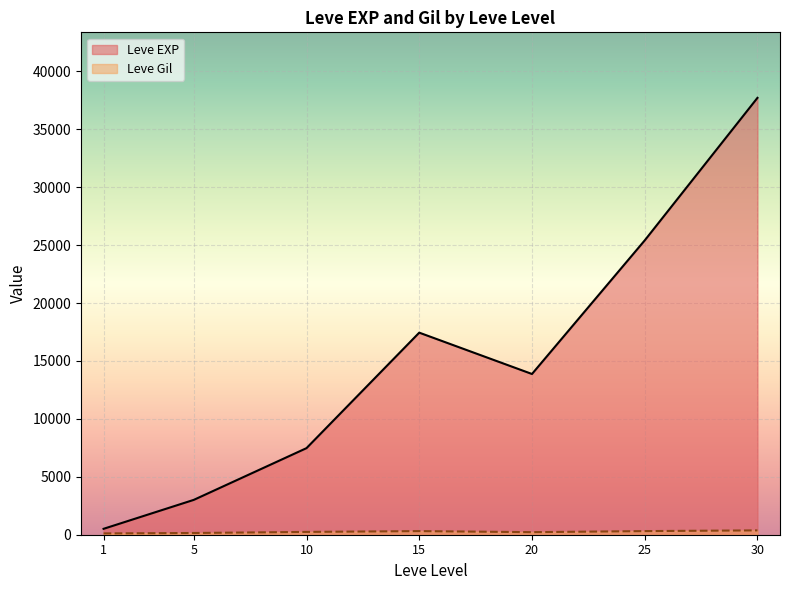

How many lines are shown in the chart?

2